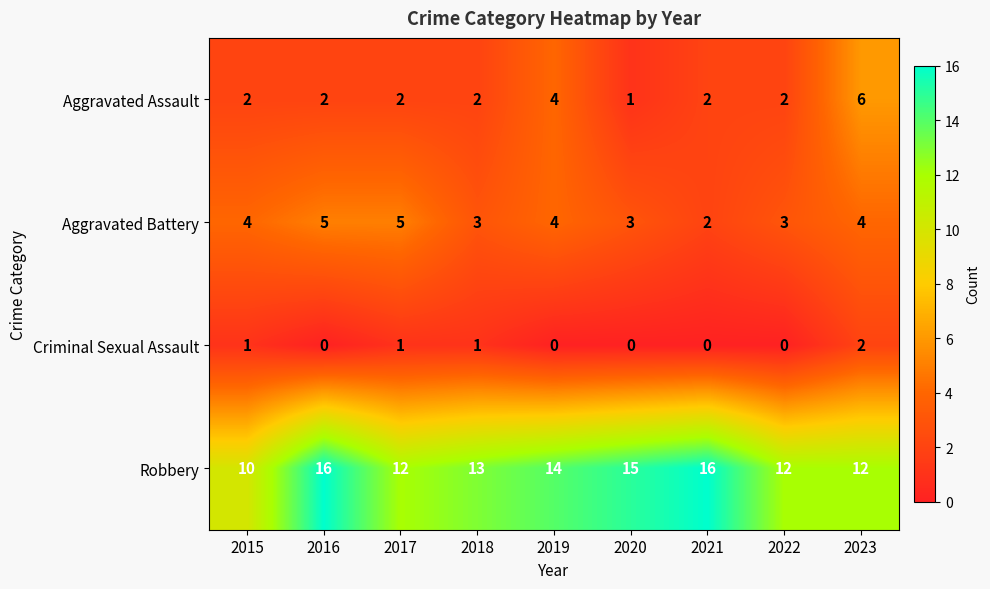

Where does the Robbery series first go above 13?

2016